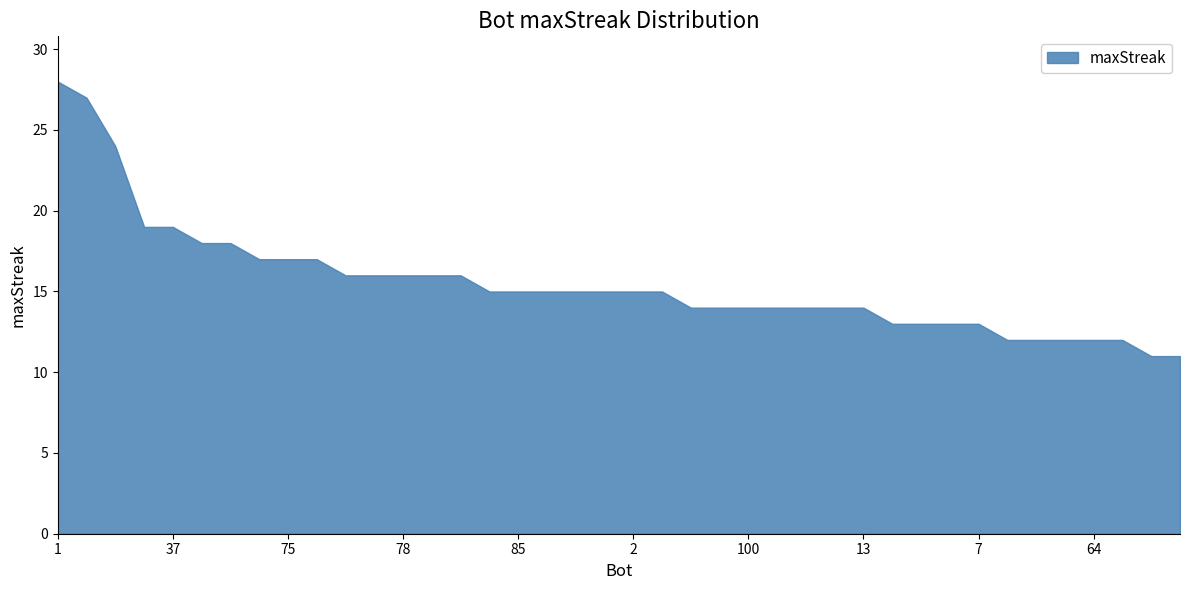

True or false: the data shows 17 at 75.

True